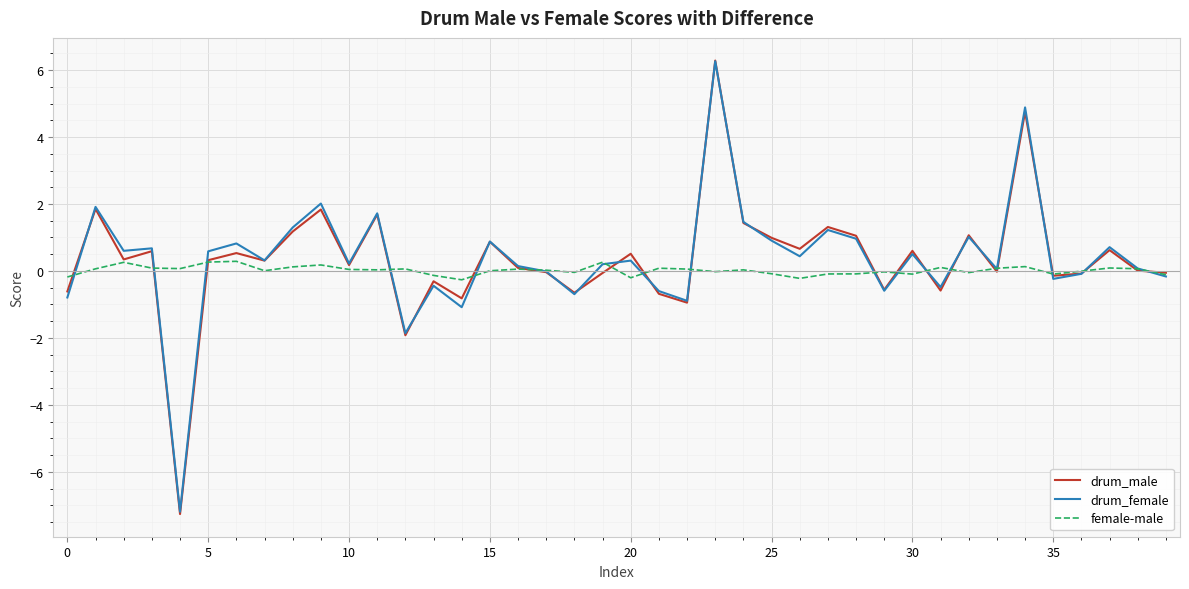

Which series has the widest spread of values?

drum_male